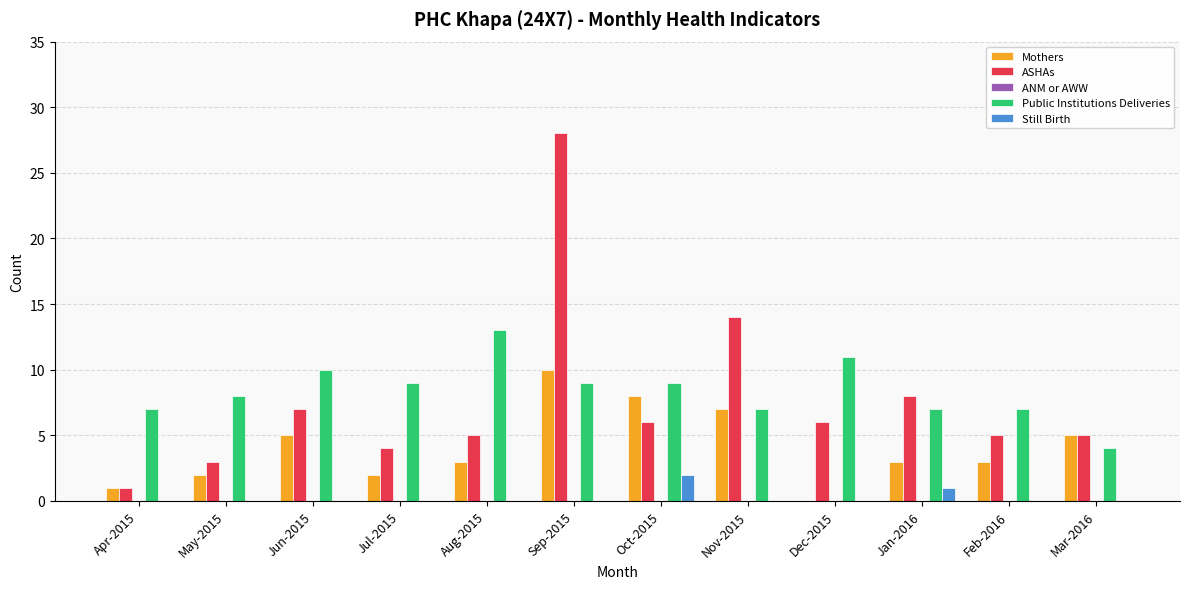

At which category is the sum across all series the highest?

Sep-2015